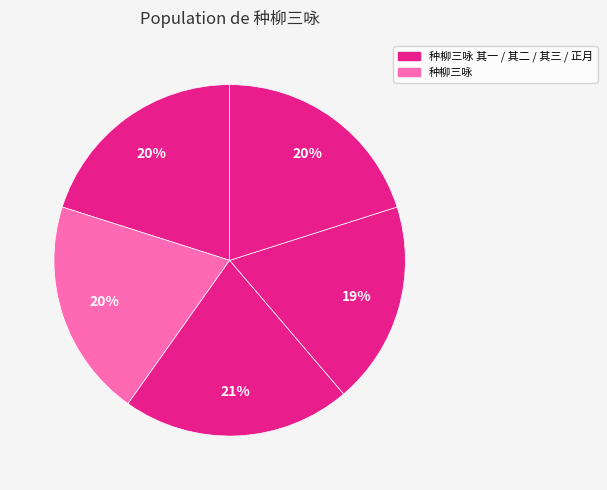

Count the number of slices in the pie.

5